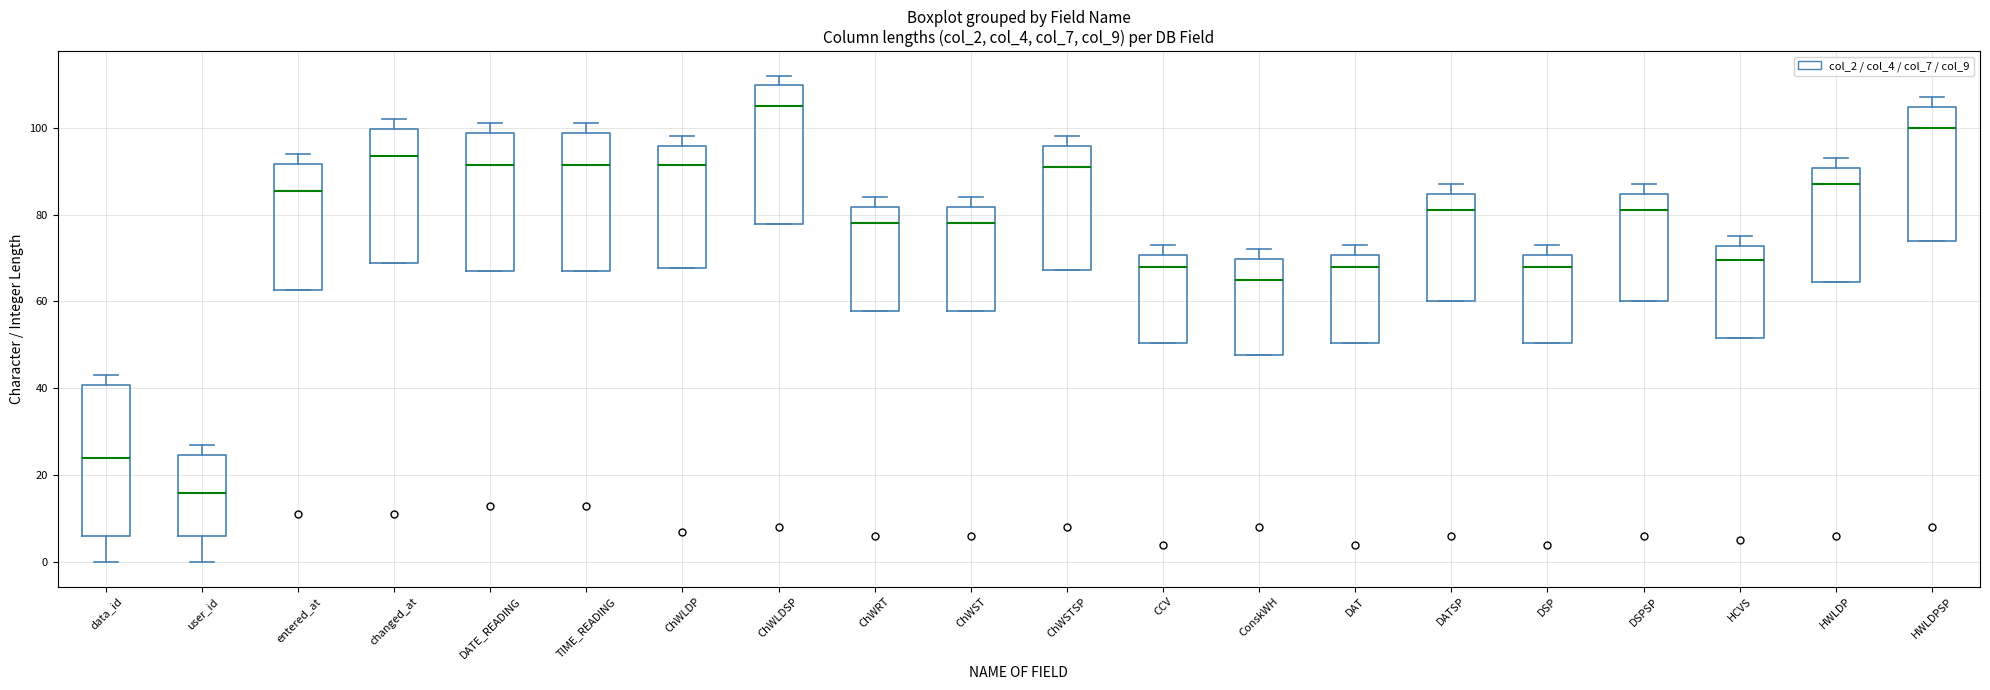

Reading left to right, transcribe this box plot: for each box, give where its median line is, the range the box spans, and where its two whiskers end, as read against the y-axis. The values are not printed on the chart, so give them approximately, as read against the axis.

data_id: median 24, box 6 to 40, whiskers 0 to 44
user_id: median 16, box 6 to 24, whiskers 0 to 28
entered_at: median 86, box 62 to 92, whiskers 62 to 94
changed_at: median 94, box 68 to 100, whiskers 68 to 102
DATE_READING: median 92, box 68 to 98, whiskers 68 to 102
TIME_READING: median 92, box 68 to 98, whiskers 68 to 102
ChWLDP: median 92, box 68 to 96, whiskers 68 to 98
ChWLDSP: median 106, box 78 to 110, whiskers 78 to 112
ChWRT: median 78, box 58 to 82, whiskers 58 to 84
ChWST: median 78, box 58 to 82, whiskers 58 to 84
ChWSTSP: median 92, box 68 to 96, whiskers 68 to 98
CCV: median 68, box 50 to 70, whiskers 50 to 74
ConskWH: median 66, box 48 to 70, whiskers 48 to 72
DAT: median 68, box 50 to 70, whiskers 50 to 74
DATSP: median 82, box 60 to 84, whiskers 60 to 88
DSP: median 68, box 50 to 70, whiskers 50 to 74
DSPSP: median 82, box 60 to 84, whiskers 60 to 88
HCVS: median 70, box 52 to 72, whiskers 52 to 76
HWLDP: median 88, box 64 to 90, whiskers 64 to 94
HWLDPSP: median 100, box 74 to 104, whiskers 74 to 108